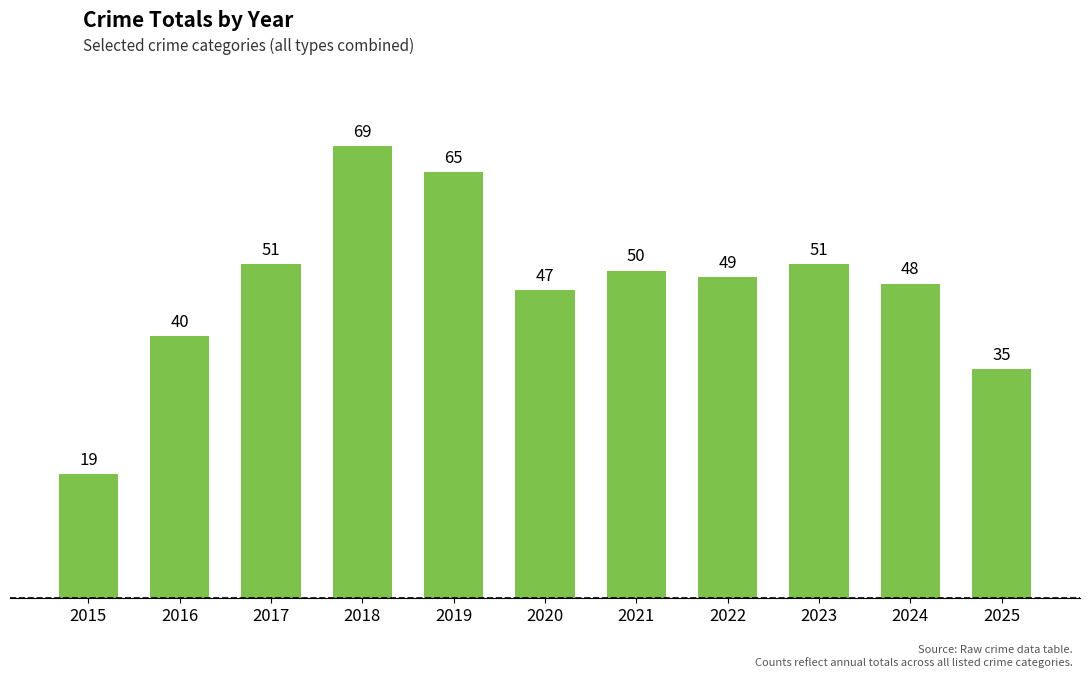

What is the change in value from 2015 to 2017?

+32